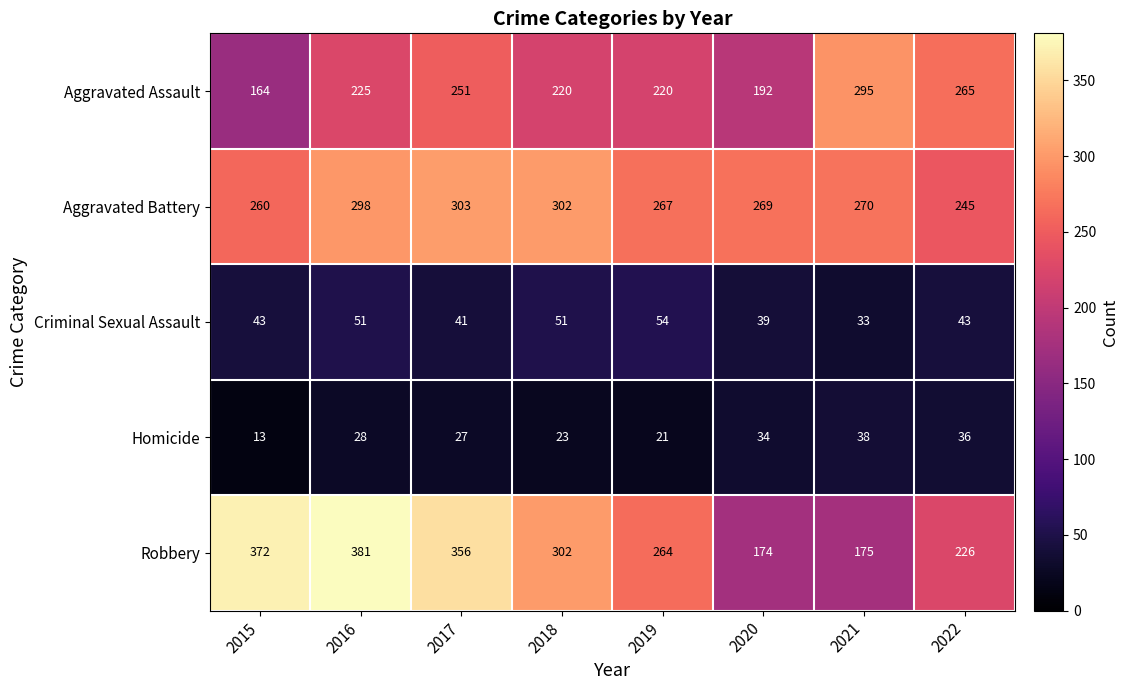

Between 2017 and 2021, which series saw the biggest shift?

Robbery